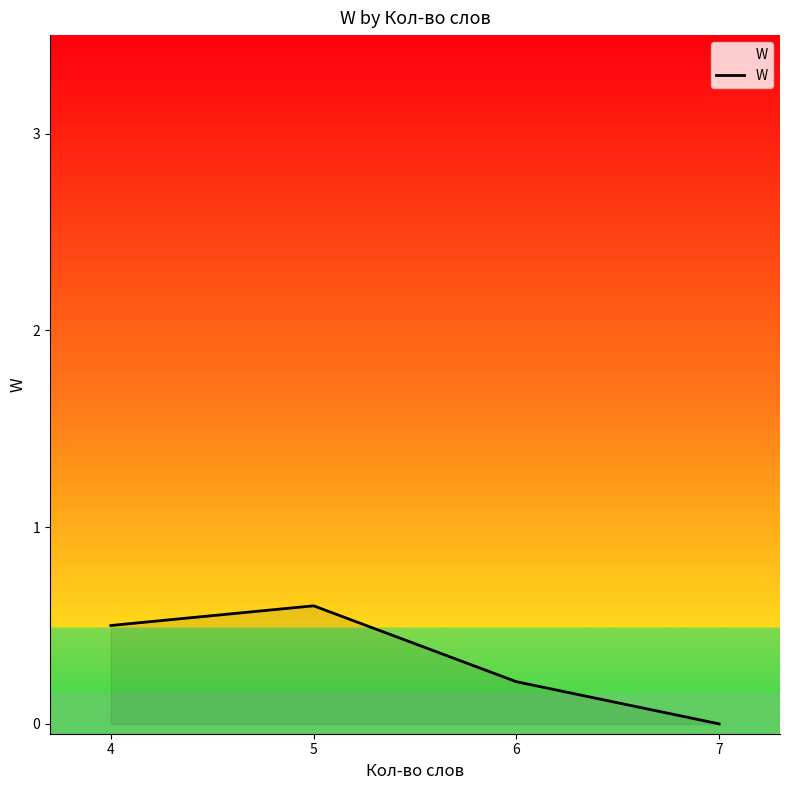

Does the chart display data point markers on the line(s)?

No